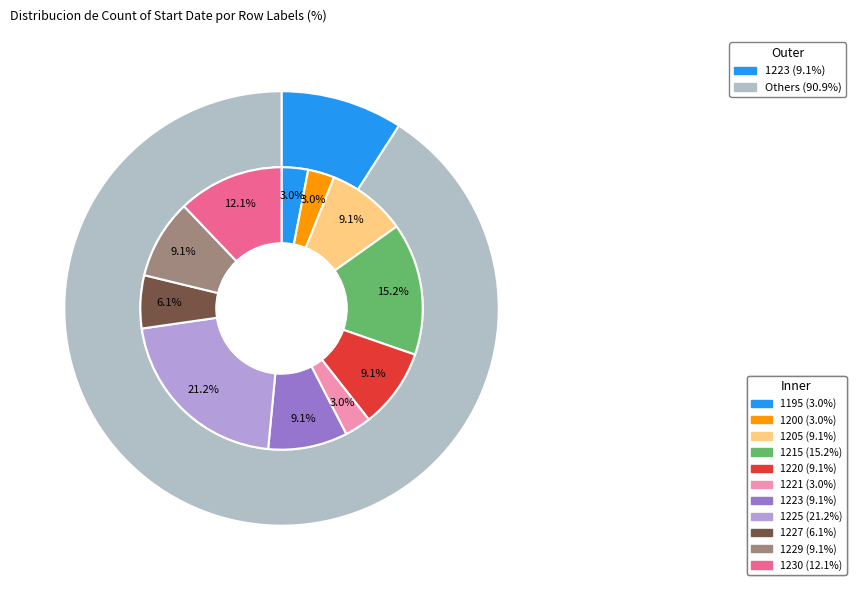

To the nearest percent, what is the average slice percentage?

9%